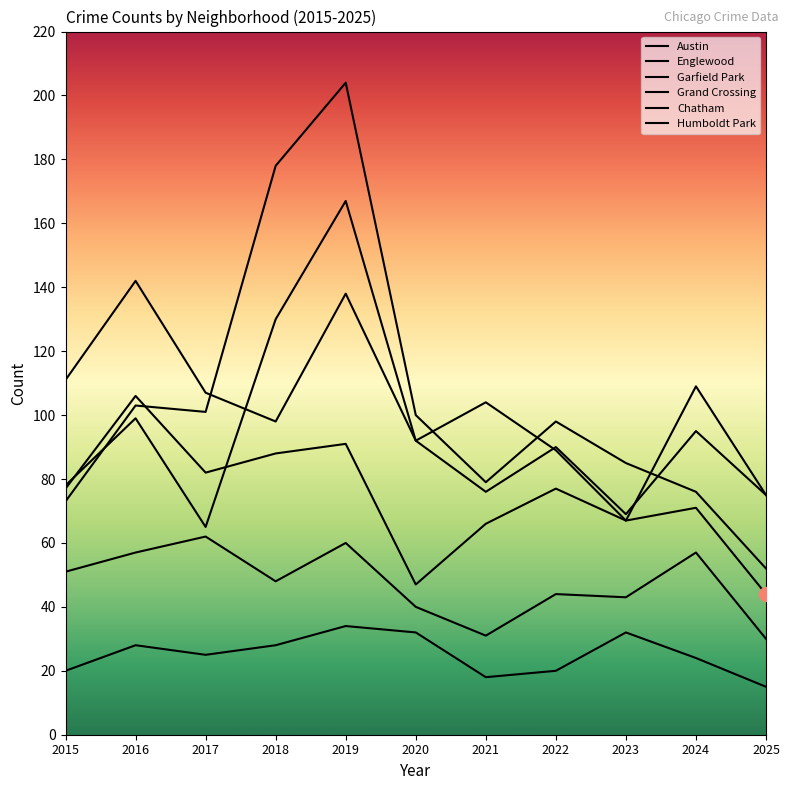

What is the sum of the Grand Crossing values at 2024 and 2025?

184